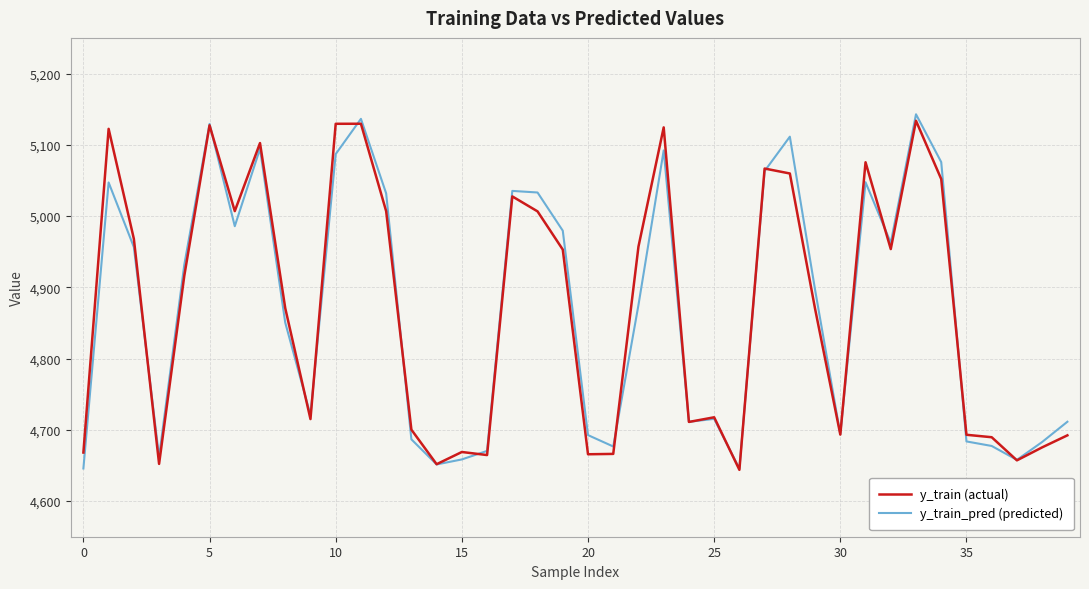

True or false: y_train_pred (predicted) and y_train (actual) cross at least once.

True